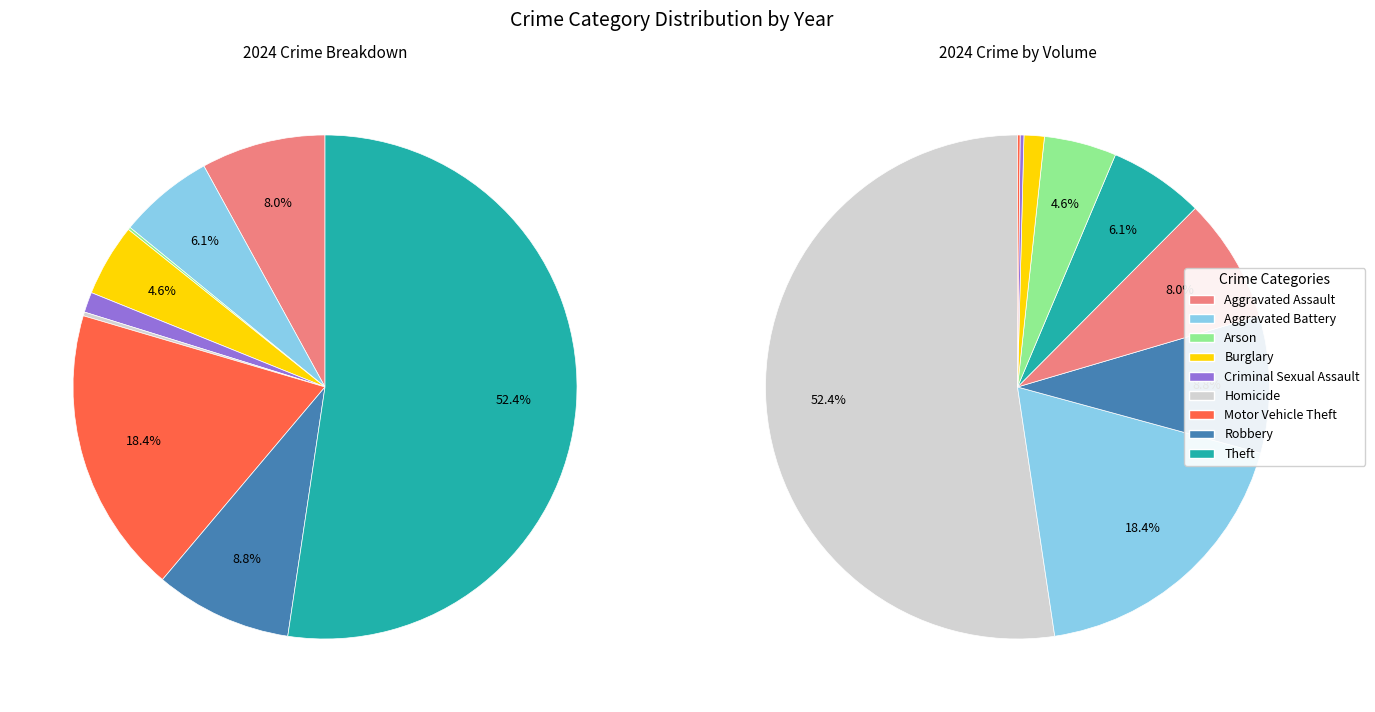

Is there any slice that represents more than half of the pie?

Yes